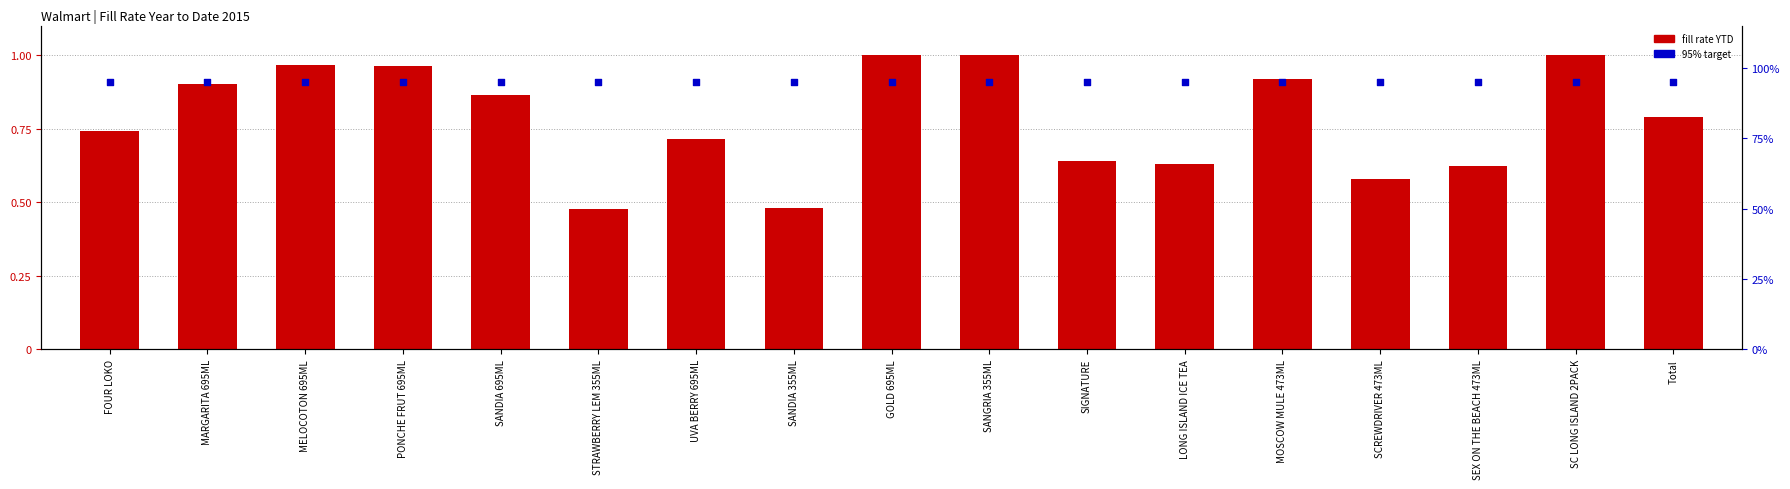

Which series contains the lowest Y value?

fill rate YTD